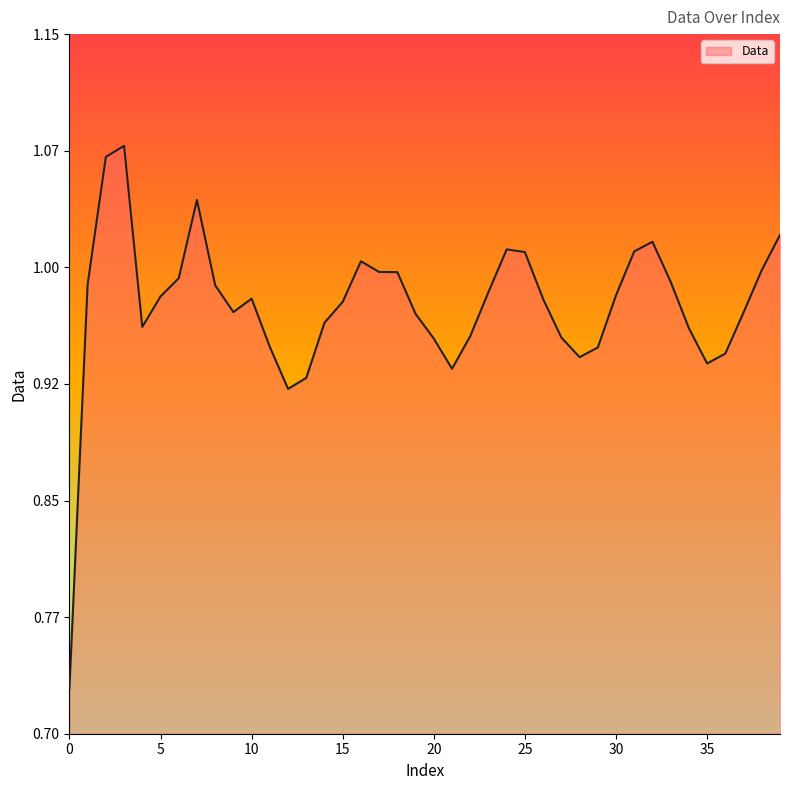

Does the chart display data point markers on the line(s)?

No